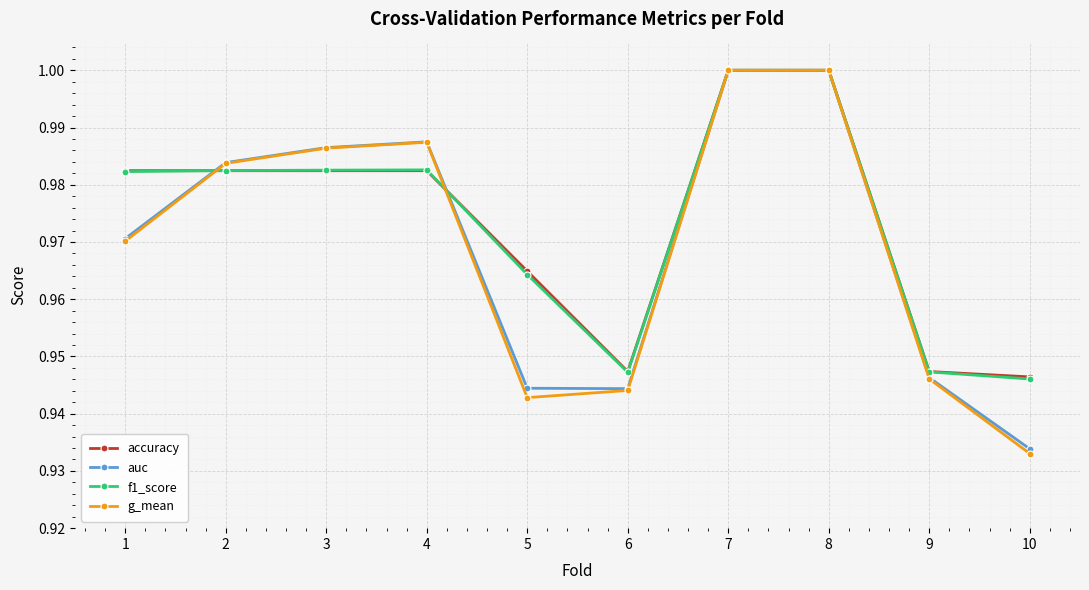

What is the total value across all series at 6?

3.8